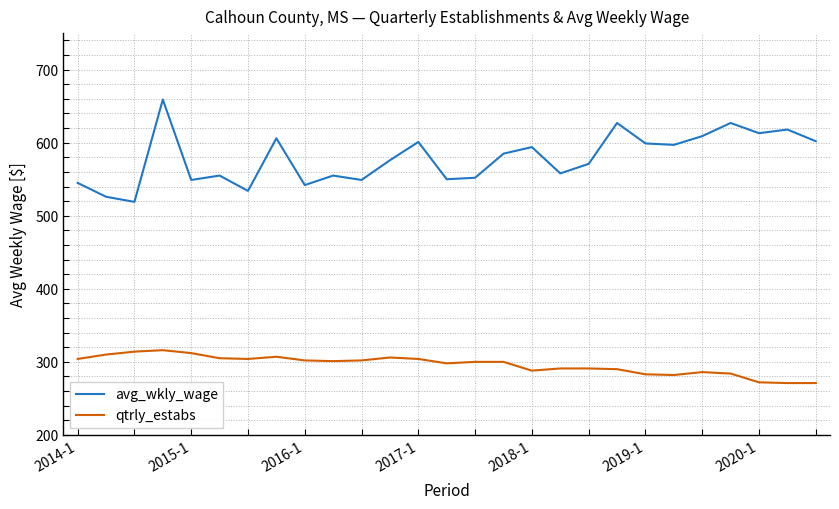

Does the chart display data point markers on the line(s)?

No